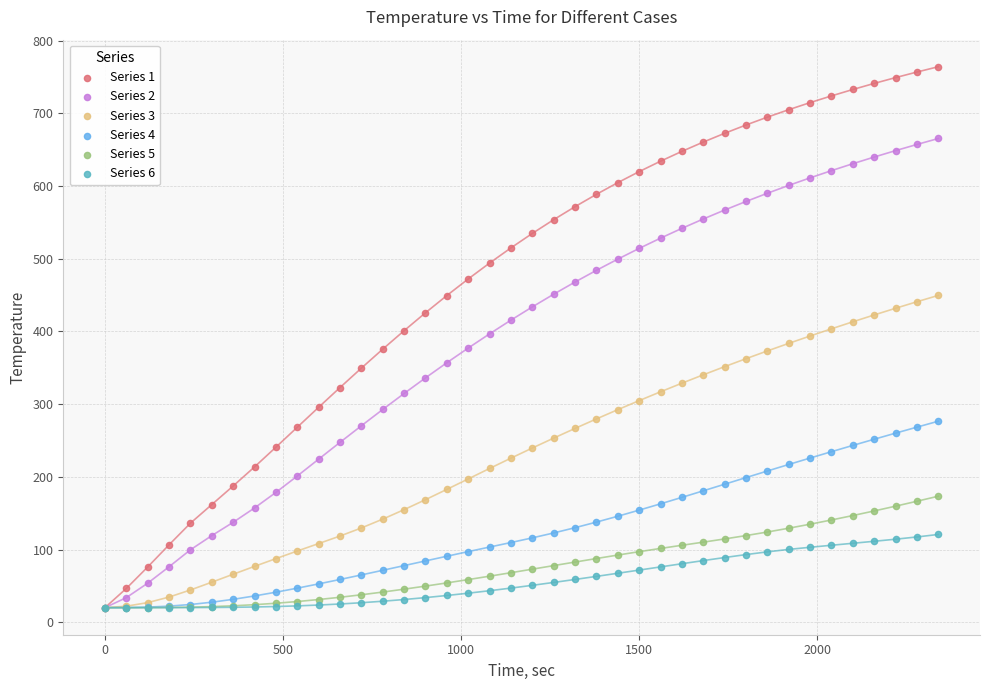

What are all the series names shown in the legend?

Series 1, Series 2, Series 3, Series 4, Series 5, Series 6